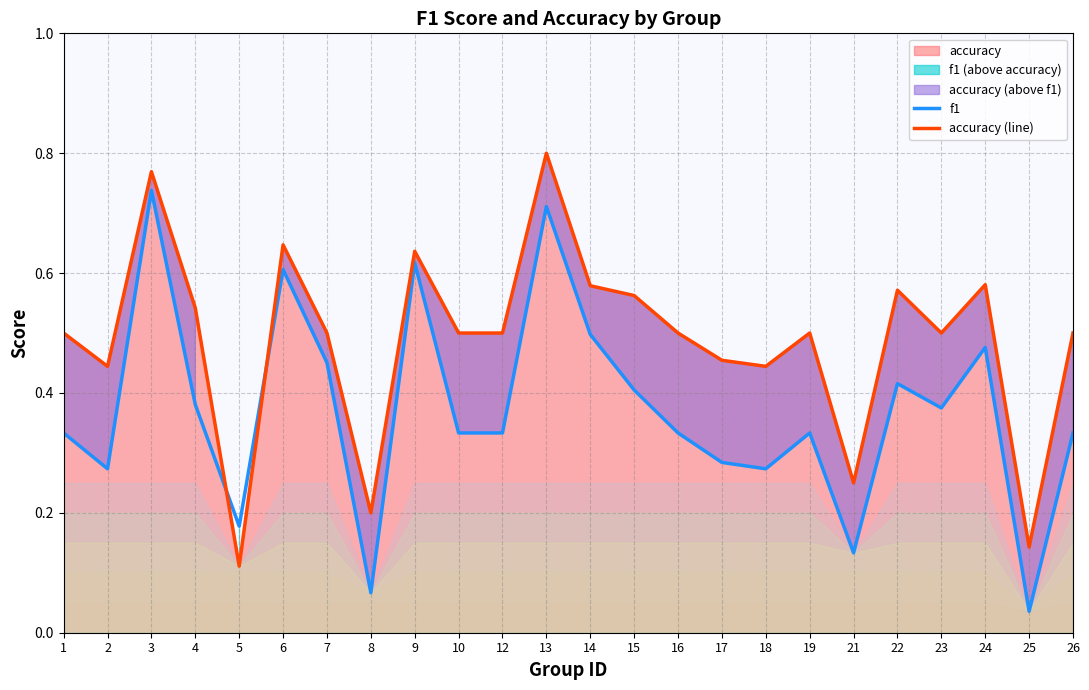

Is it true that accuracy (line) equals 0.5 at 7?

True